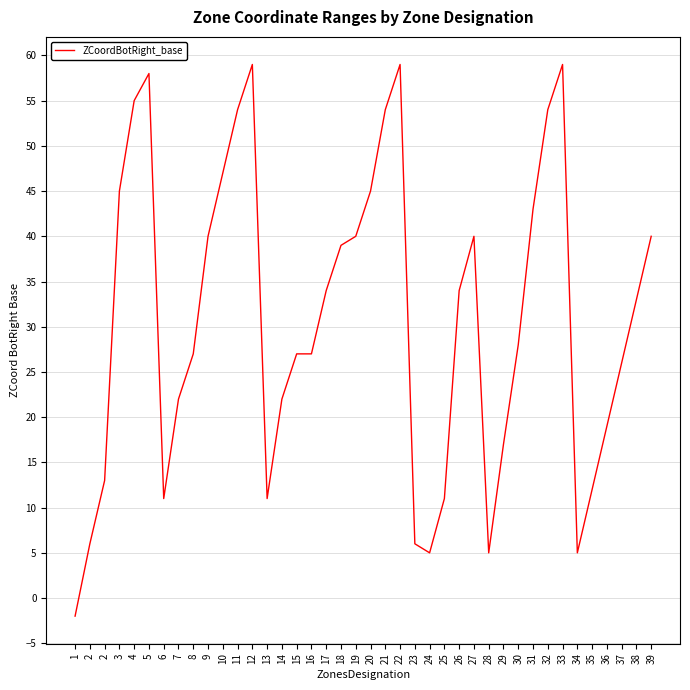

How many distinct data groups are displayed?

1